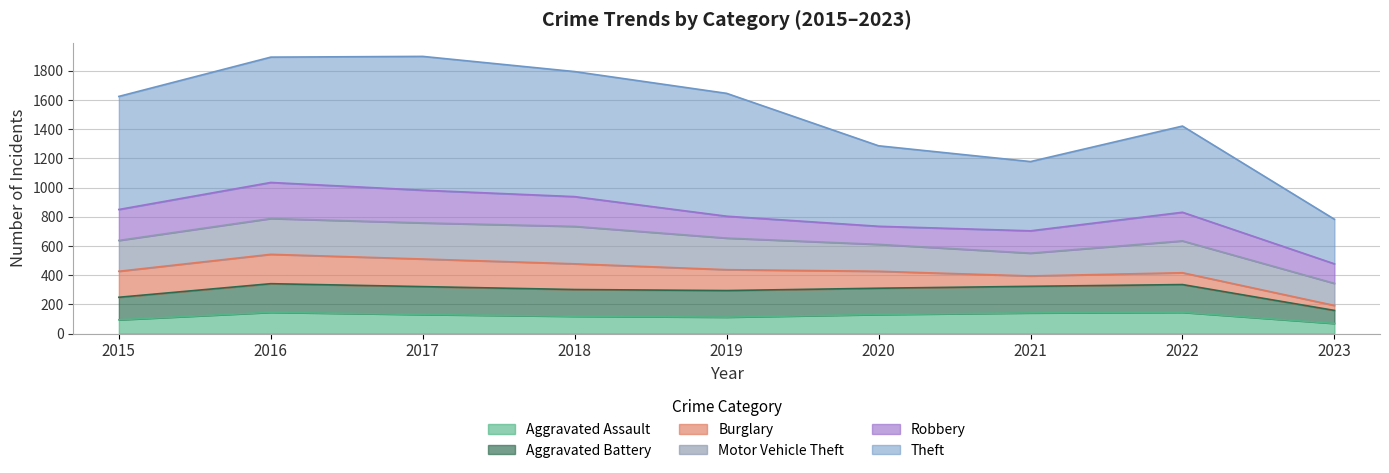

True or false: Theft and Aggravated Battery cross at least once.

False